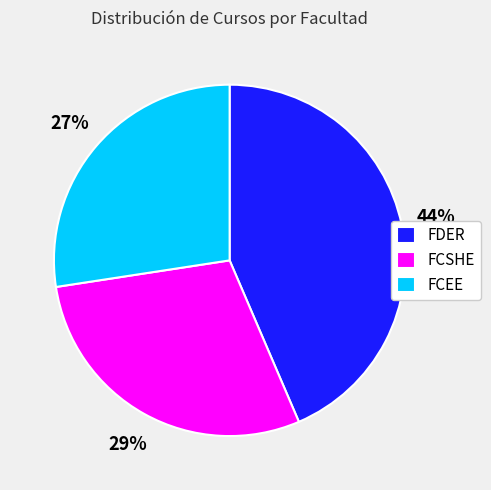

What percentage is the FDER slice, to the nearest percent?

44%